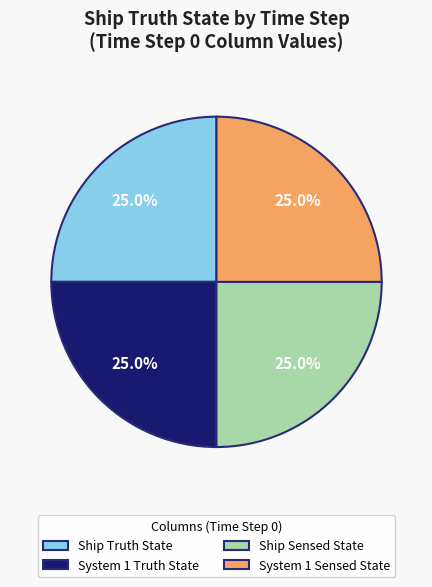

What percentage is NOT represented by Ship Truth State?

75.0%